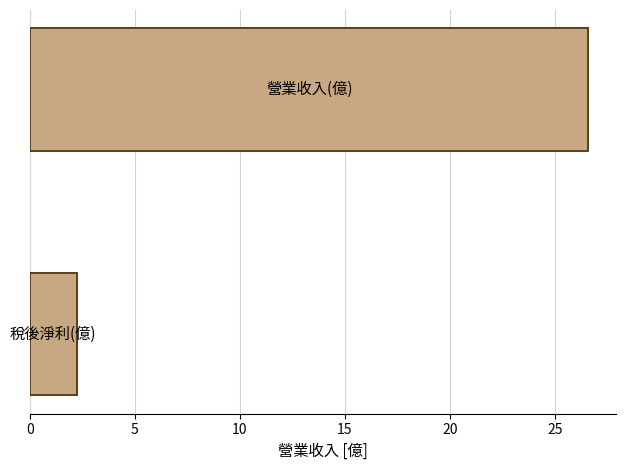

Approximately how many times larger is the value at 5 compared to 0?

0.1